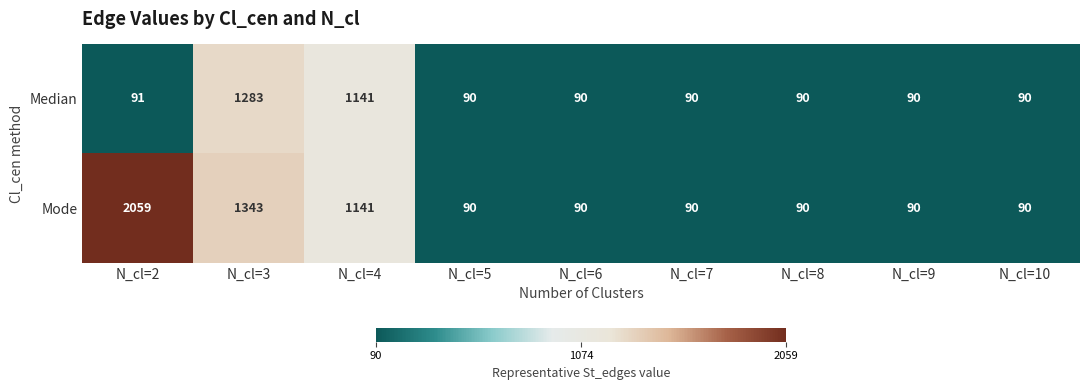

How many data points in Median are above 90?

3